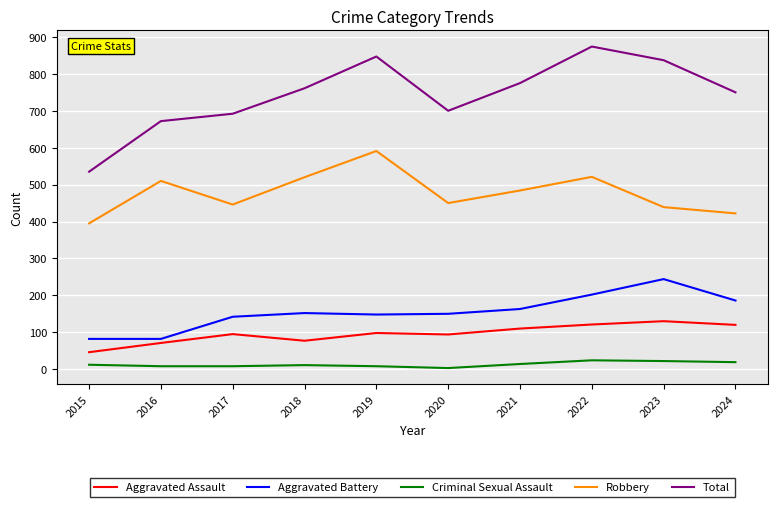

In Total, how many points are lower than both neighbors (excluding endpoints)?

1